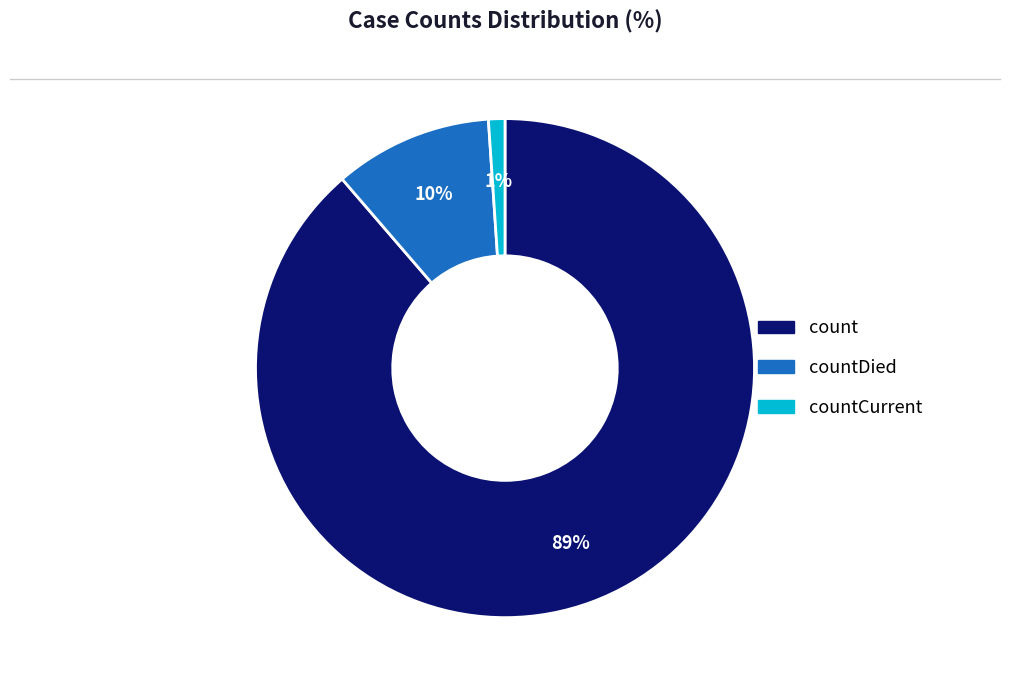

Is there a majority slice in this chart?

Yes